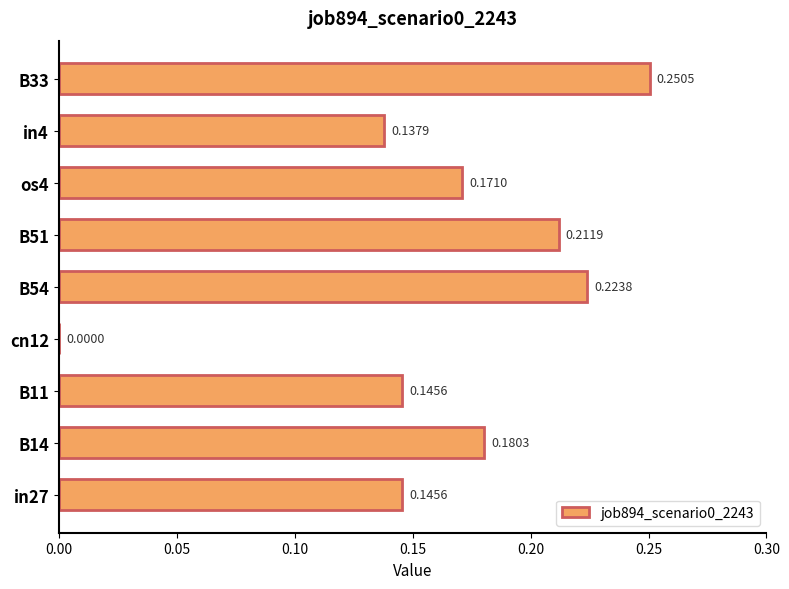

What is the sum of all values?

1.5